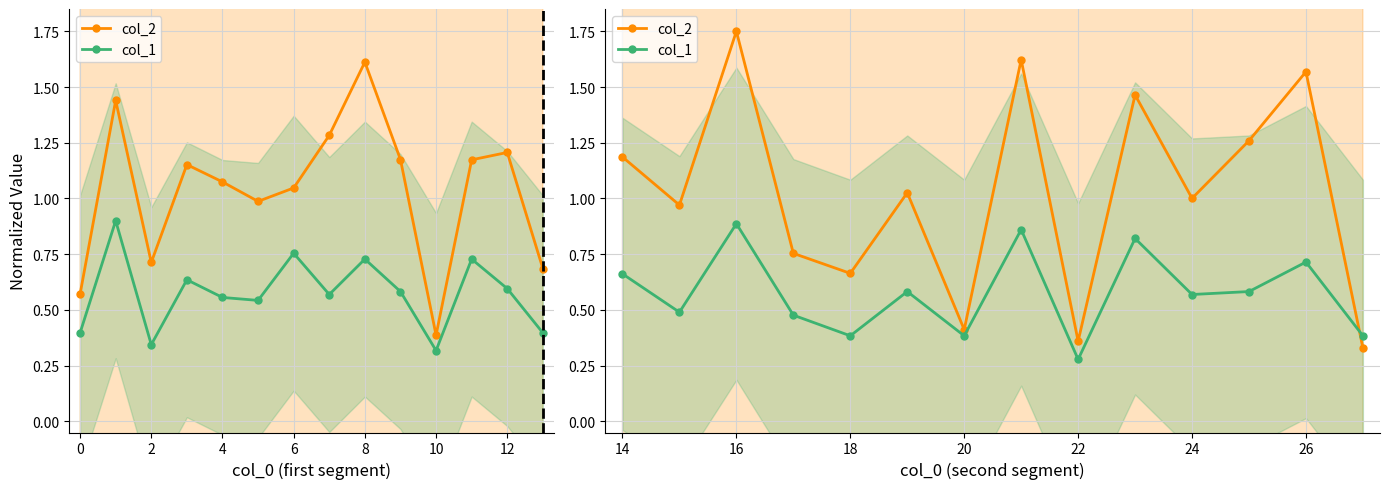

After their last crossing, which series has the higher values: col_1 or col_2?

col_1